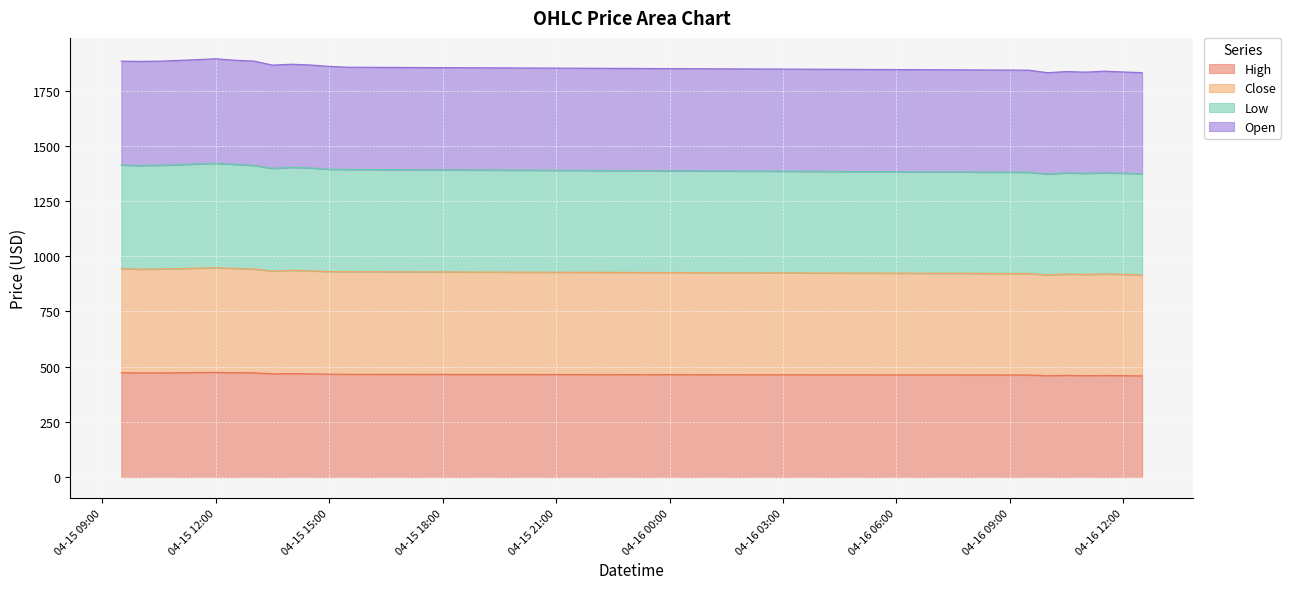

The High series shows 459.2 at 04-16 12:00. True or false?

True